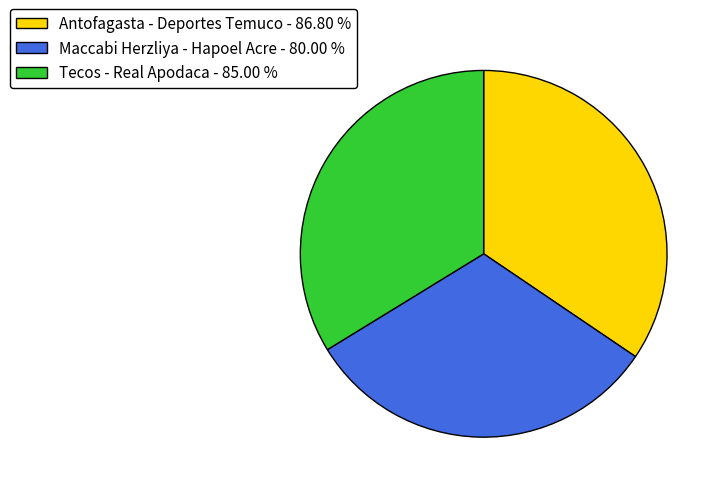

Rank the categories by value from lowest to highest.

Maccabi Herzliya - Hapoel Acre, Tecos - Real Apodaca, Antofagasta - Deportes Temuco